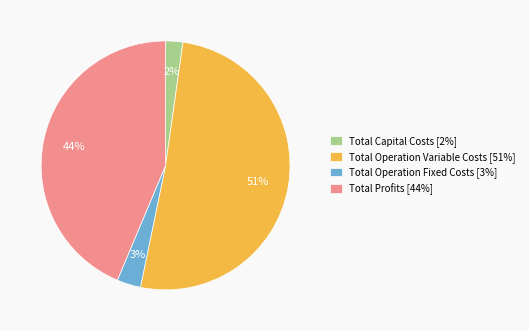

Does Total Operation Fixed Costs account for over 50% of the chart?

No